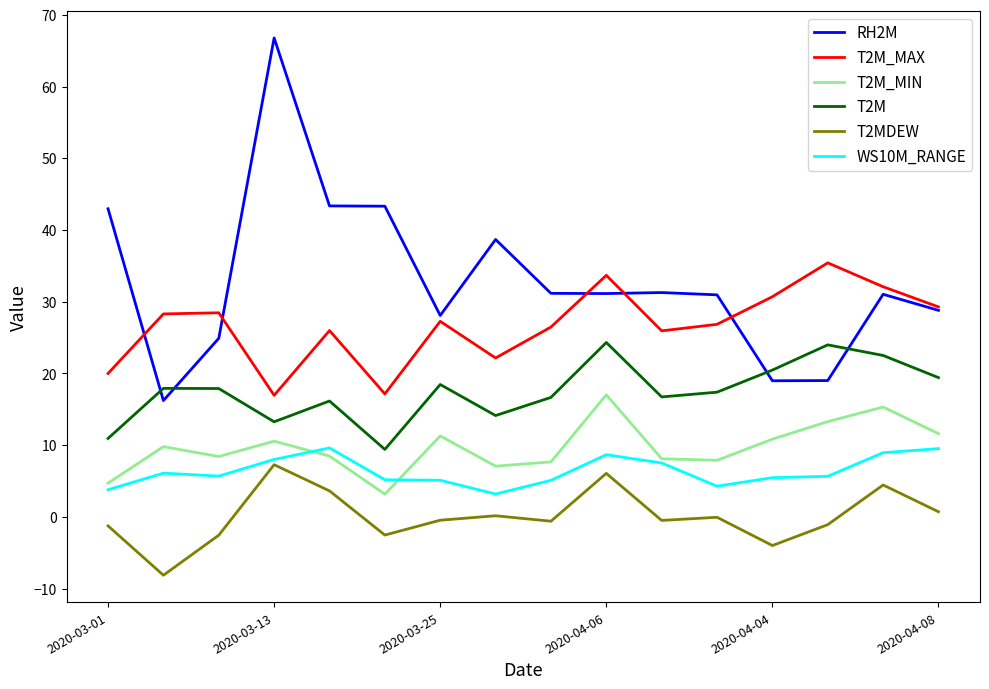

Which series has the largest range (max minus min)?

RH2M